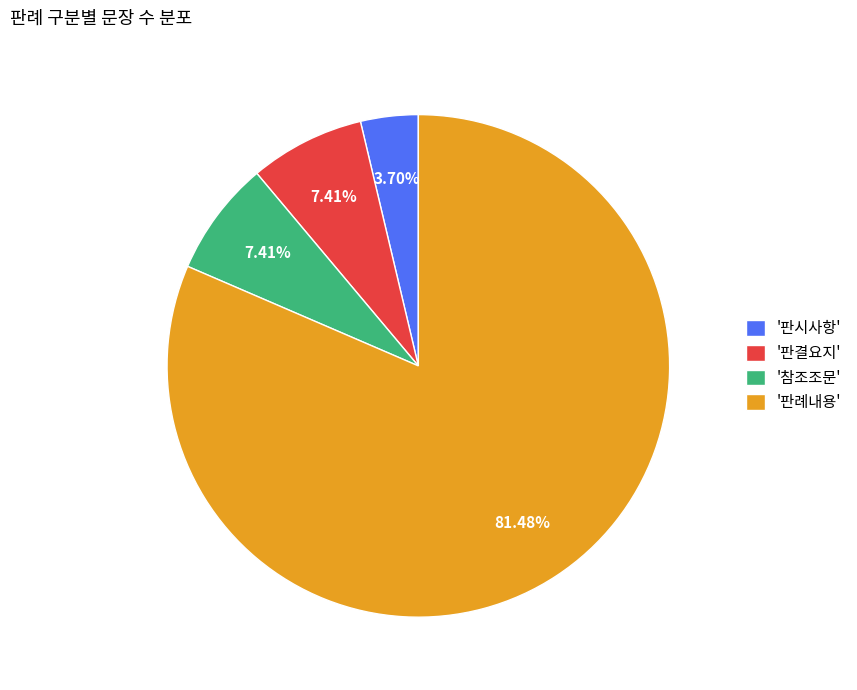

Which slice is the largest?

'판례내용'